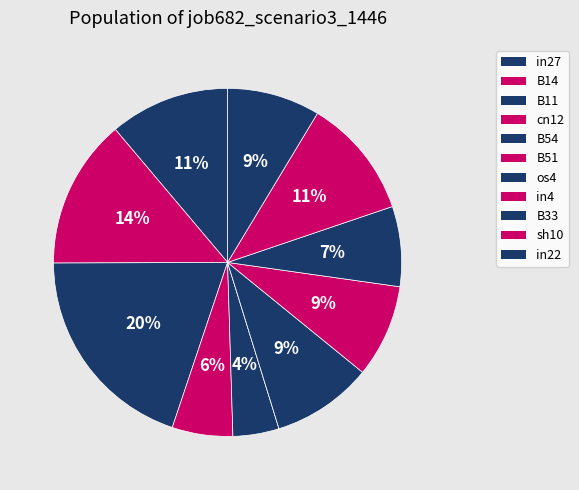

To the nearest percent, what is the difference between the in22 and os4 slice percentages?

1%